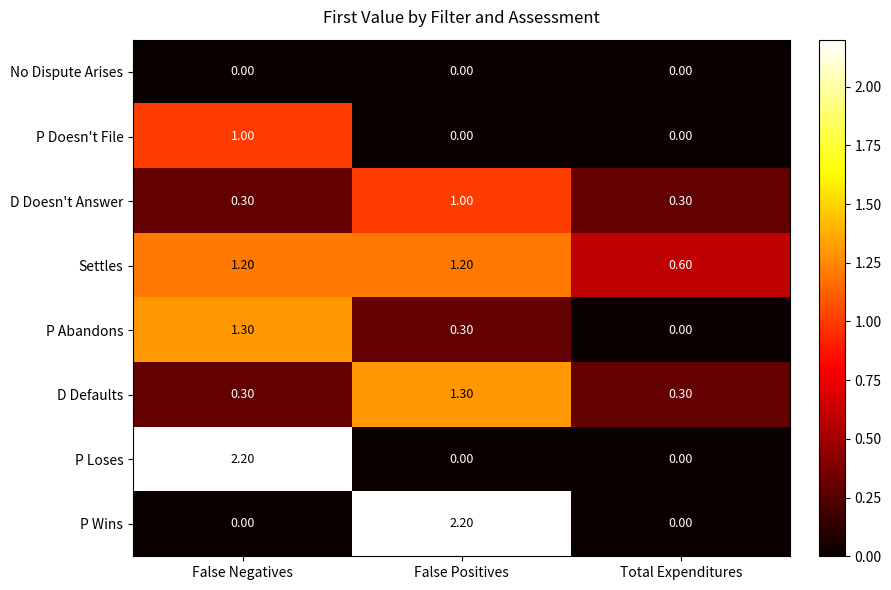

What is the total value across all series at Total Expenditures?

1.2